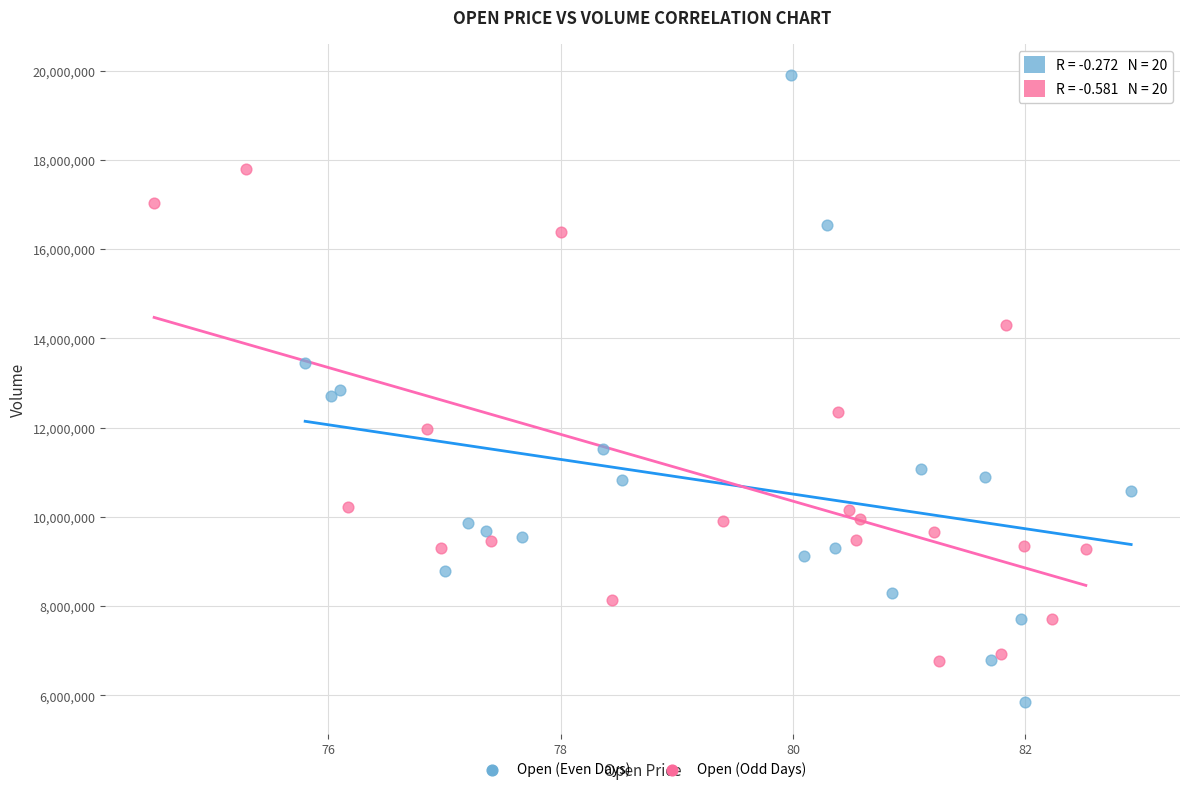

Which series has the largest Y range (max minus min)?

Open (Even Days)